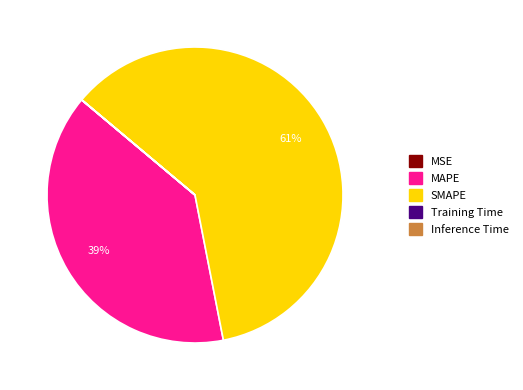

The MAPE slice represents 45% of the pie. True or false?

False